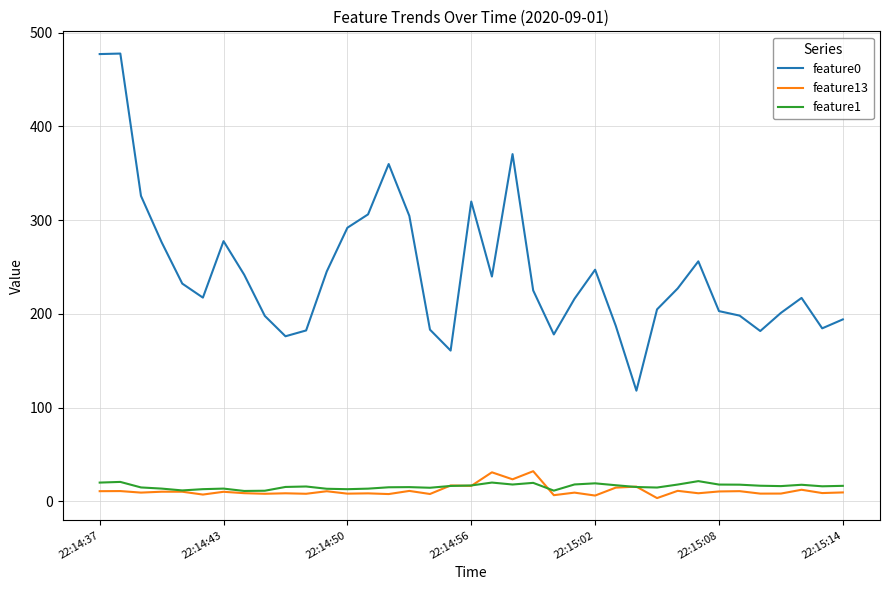

True or false: feature0 and feature1 cross at least once.

False